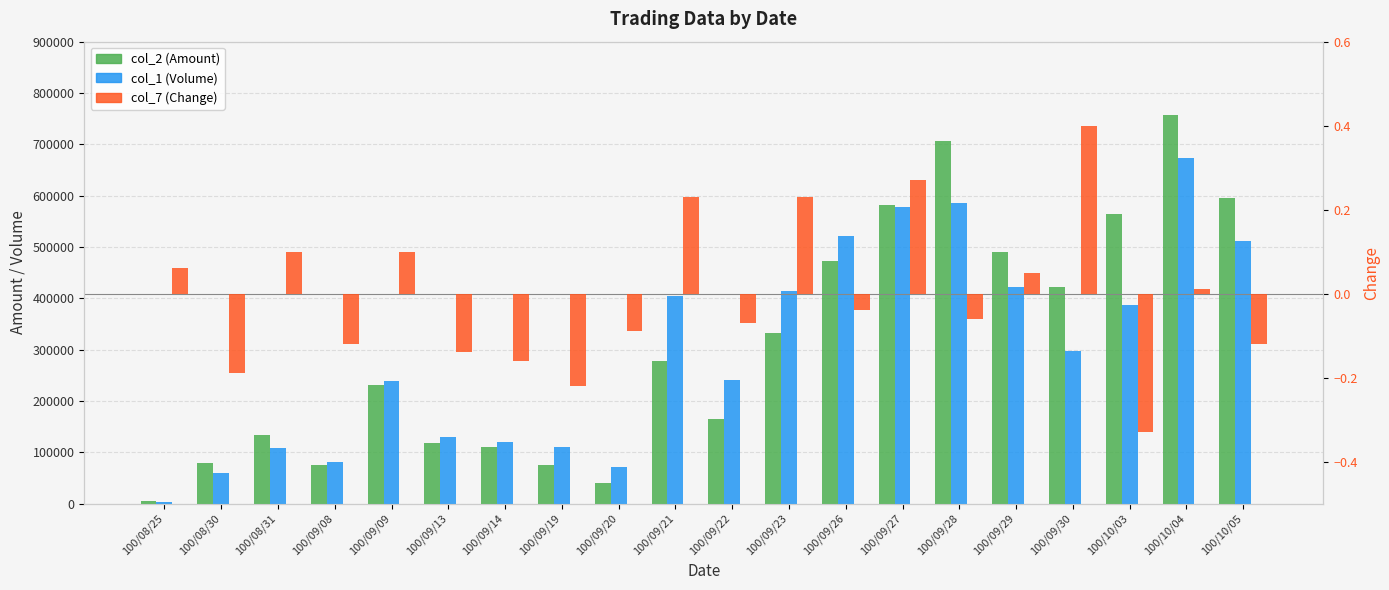

Are the bars horizontal?

No